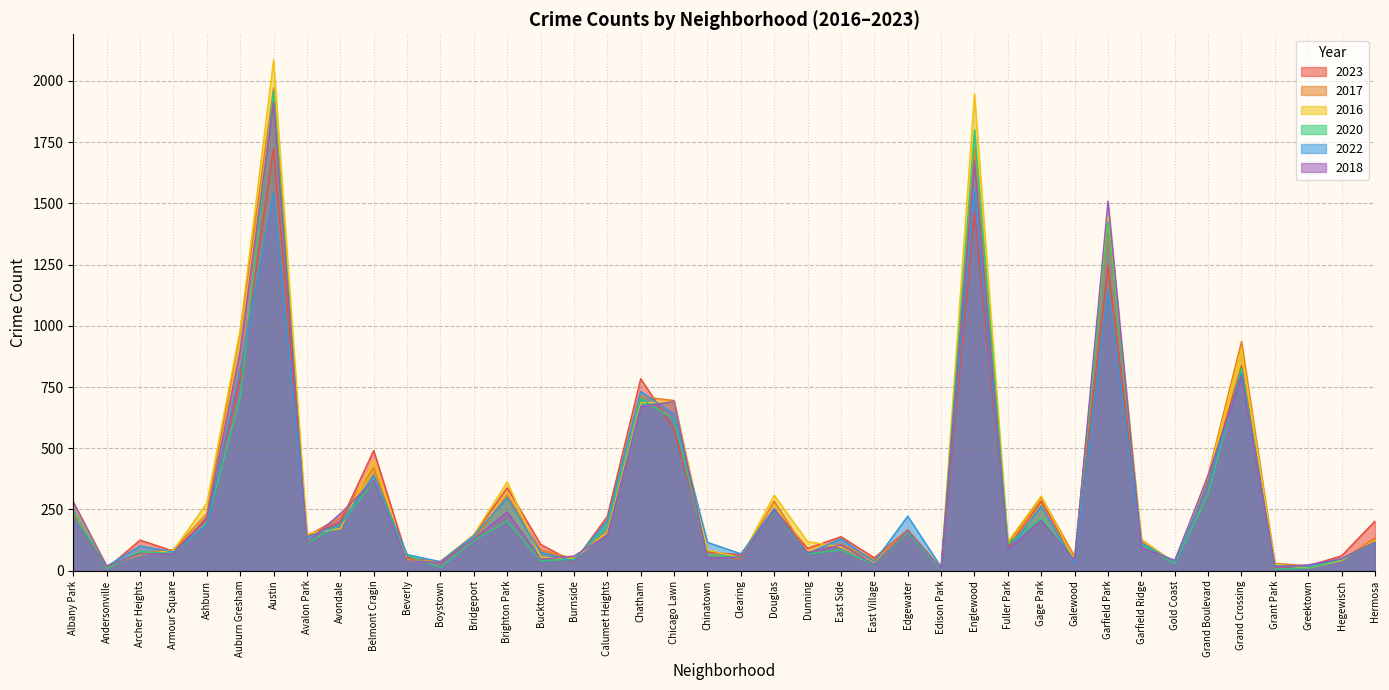

What is the smallest value displayed?

5